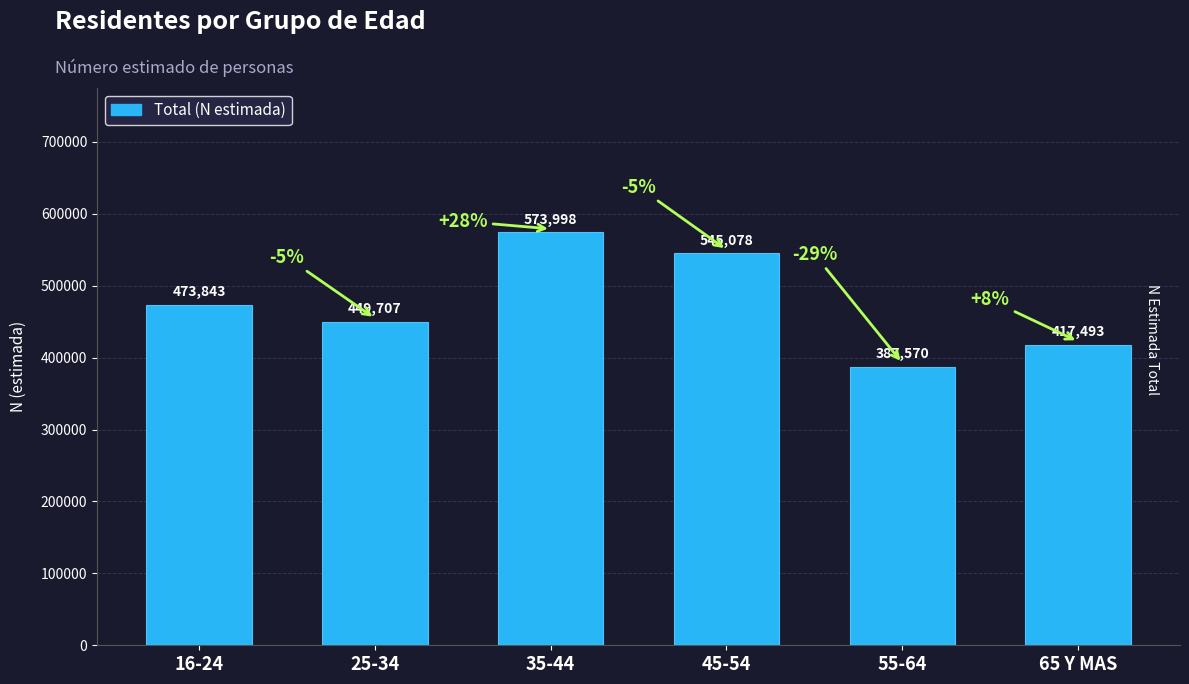

What is the sum of the values at 65 Y MAS and 55-64?

805063